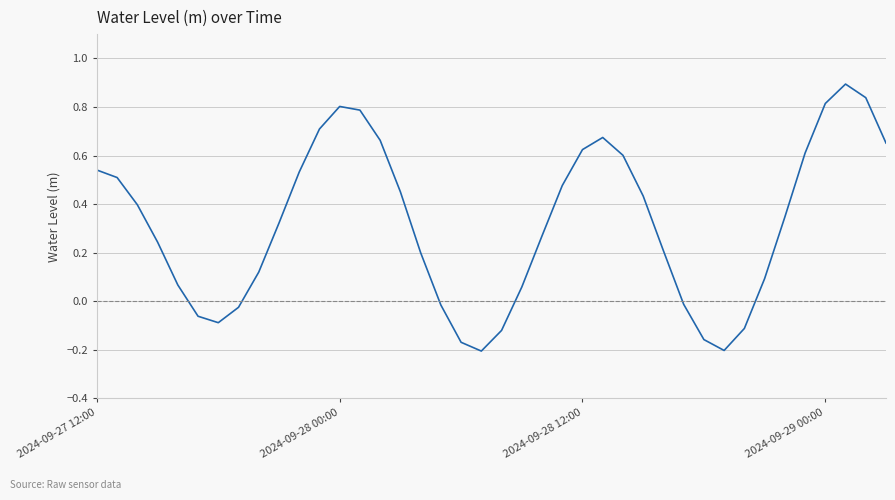

What is the difference between the maximum and minimum values?

1.1